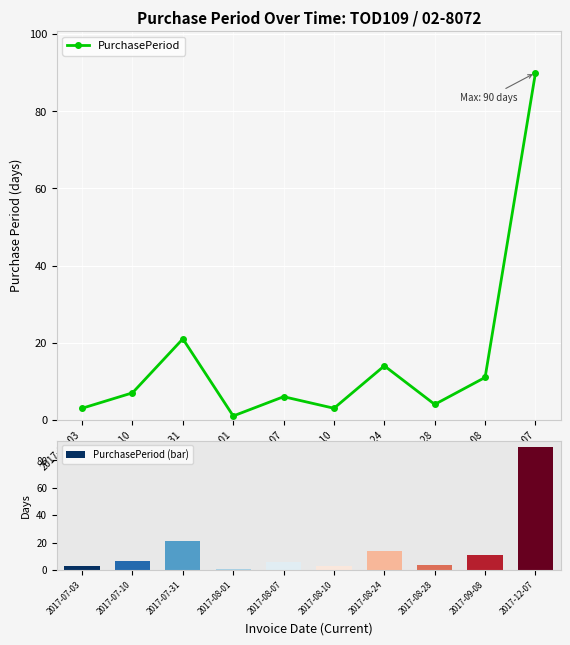

At how many categories does at least one series exceed 32?

1